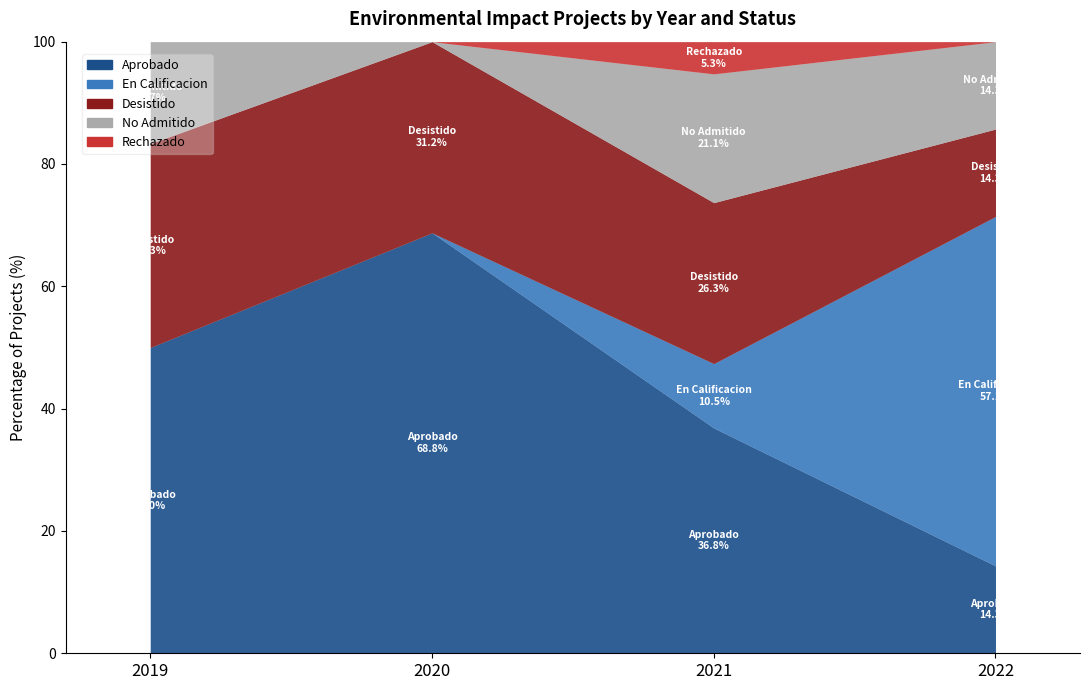

What is the minimum value for Desistido?

1